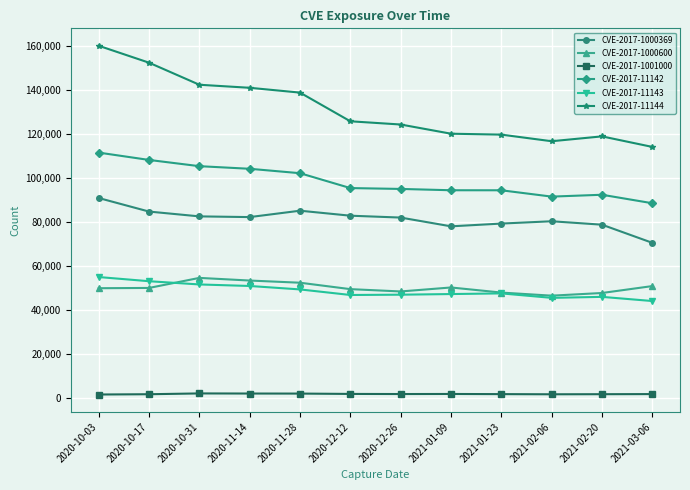

How many data points does each series have?

12